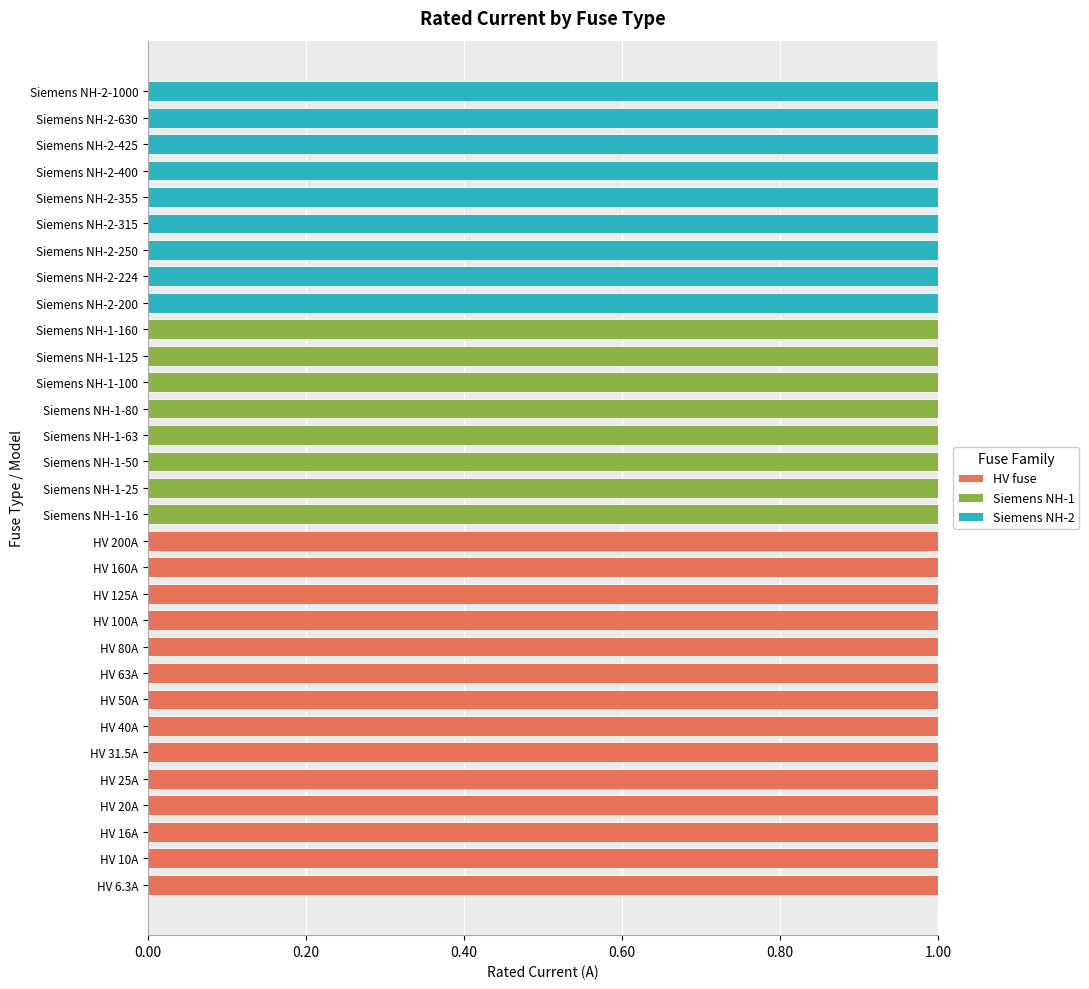

Is it true that HV fuse equals 1 at HV 10A?

True